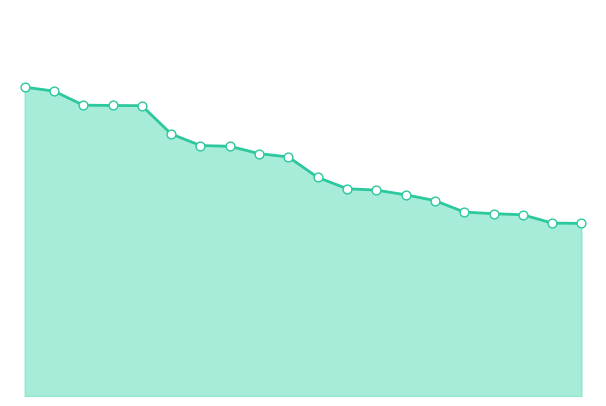

Is the value of anchor score points at 15.0 greater than the value of anchor score line at 19?

Yes